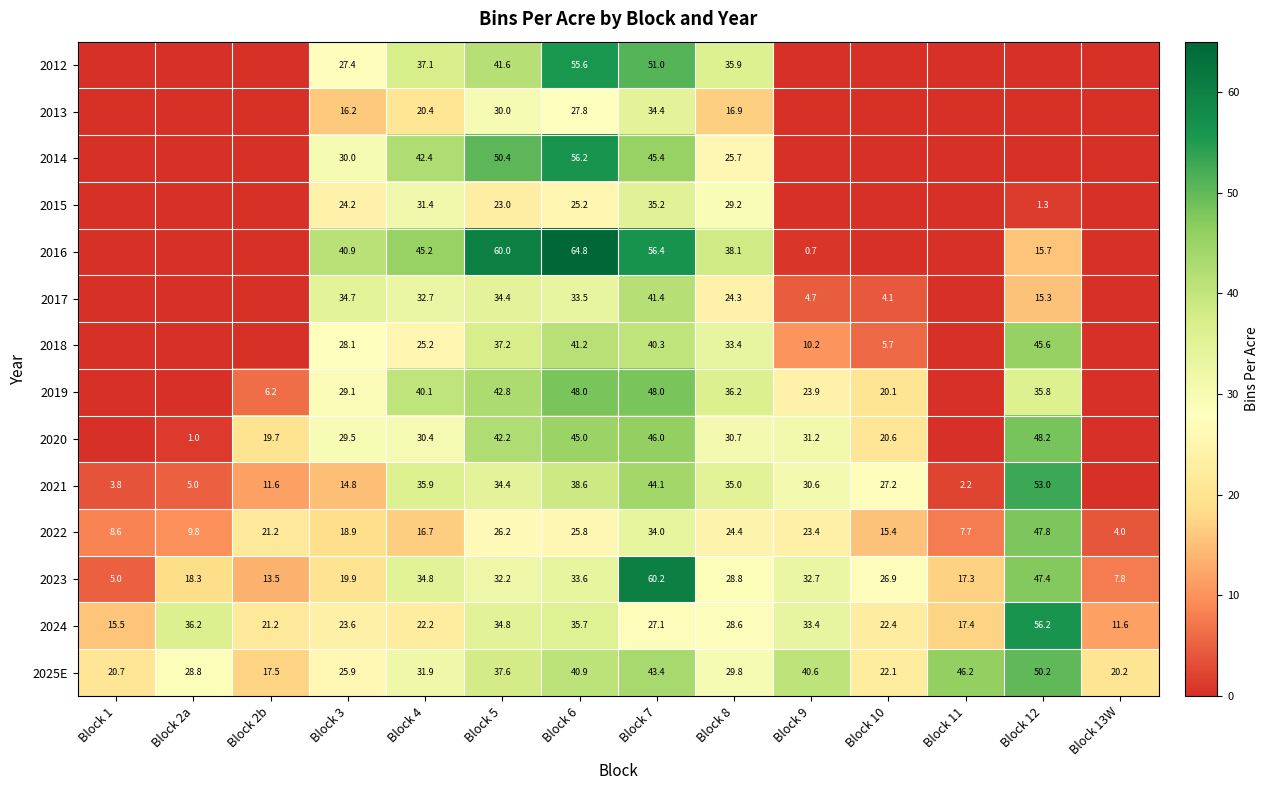

Is the value of 2025E at Block 13W greater than the value of 2022 at Block 8?

No